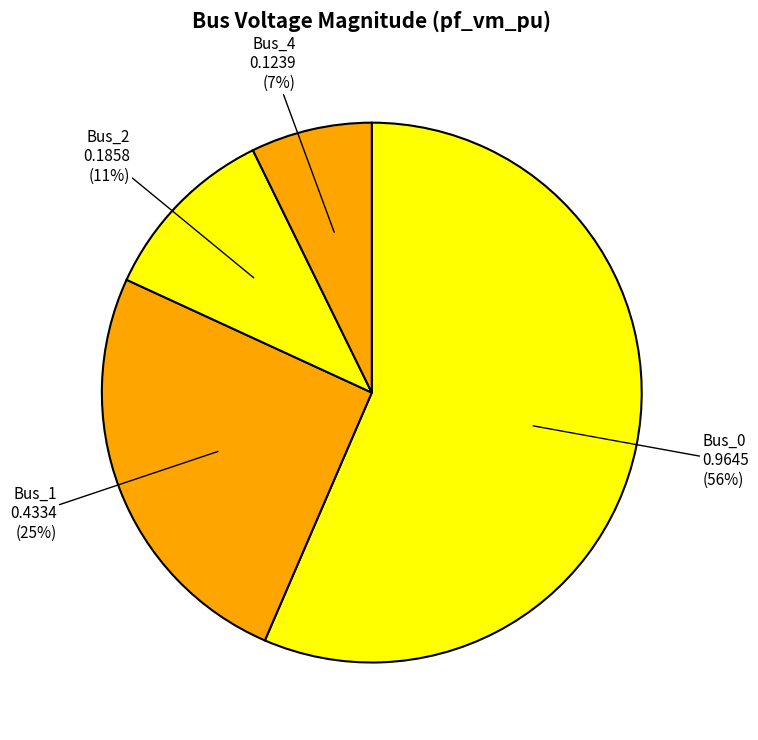

Does Bus_2 represent more than half of the total?

No